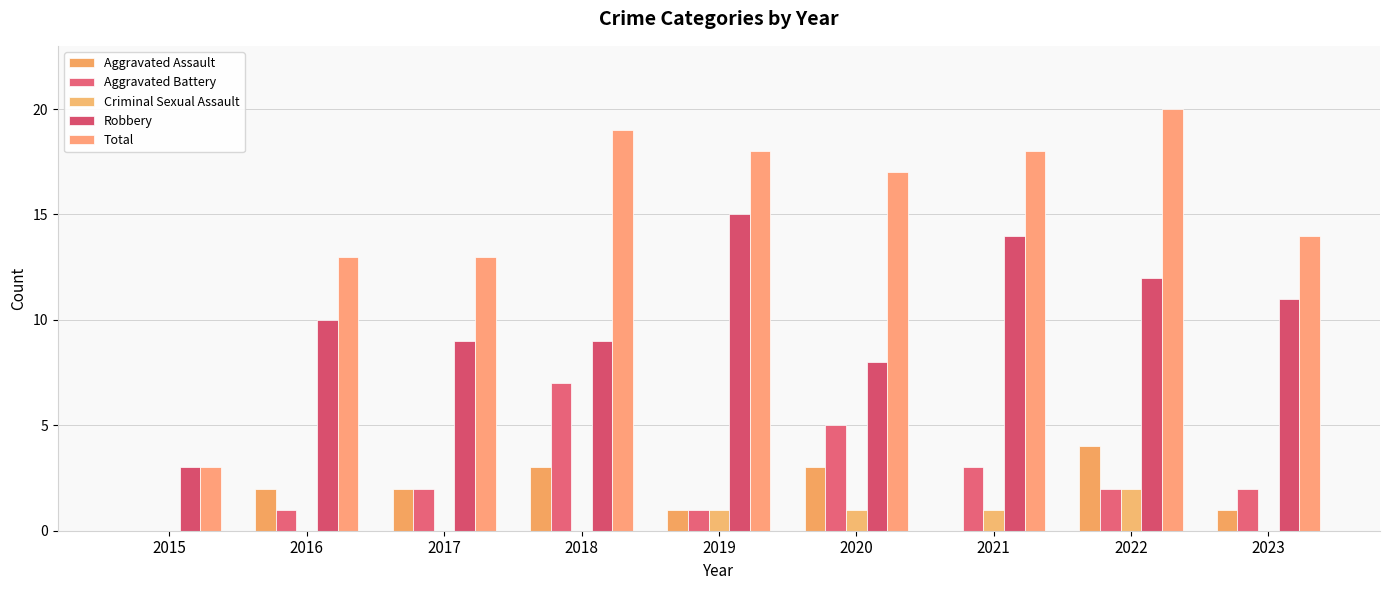

True or false: Aggravated Assault has a value of 2 at 2016.

True